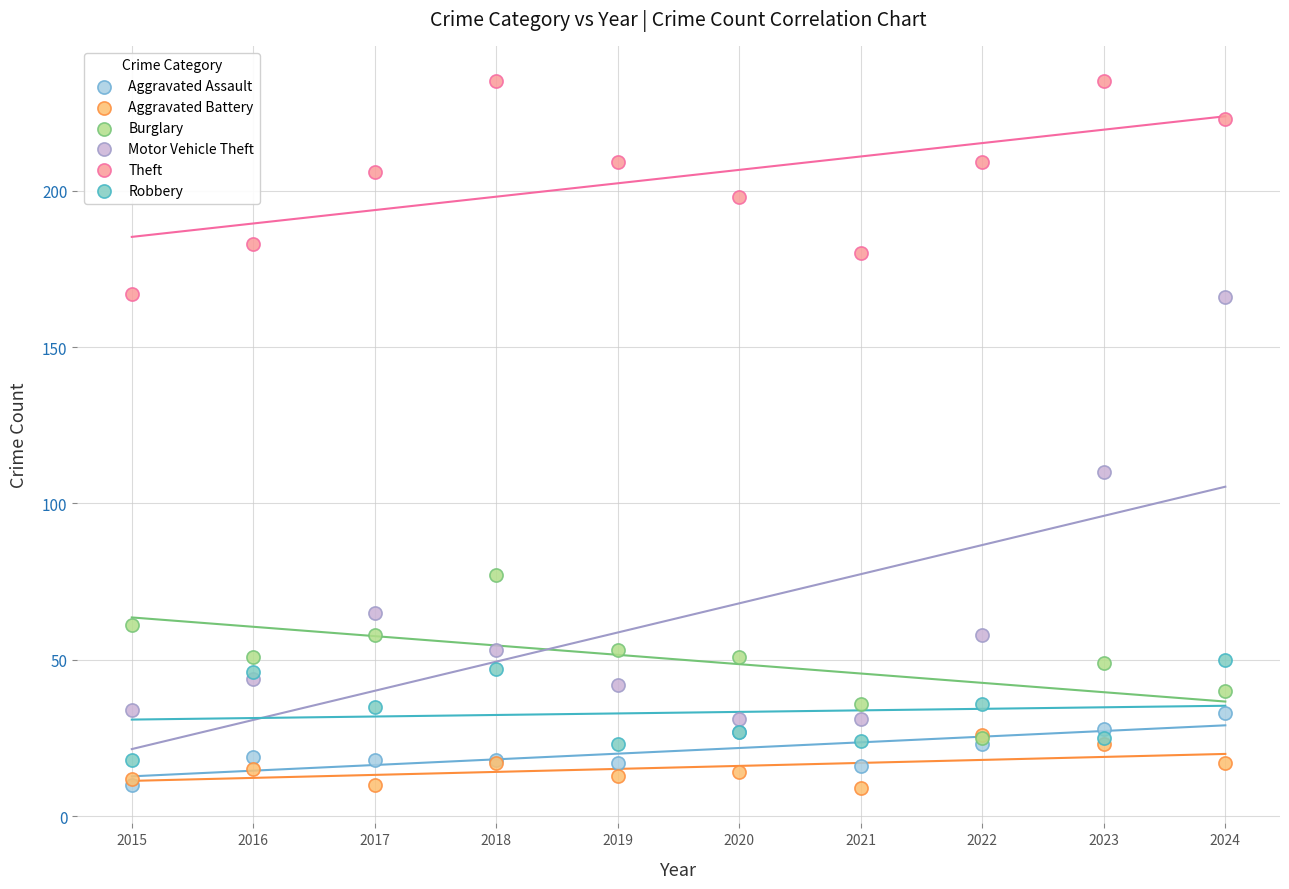

Which series has the widest spread of Y values?

Motor Vehicle Theft